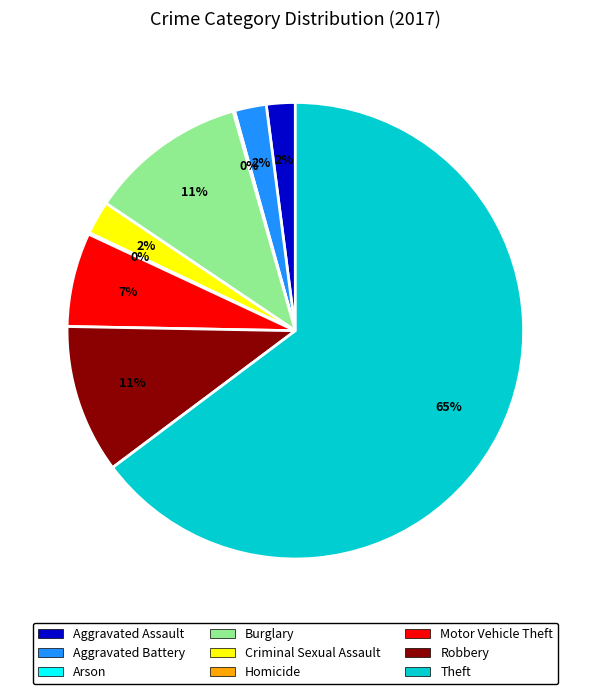

Which slice represents more than half of the pie?

Theft